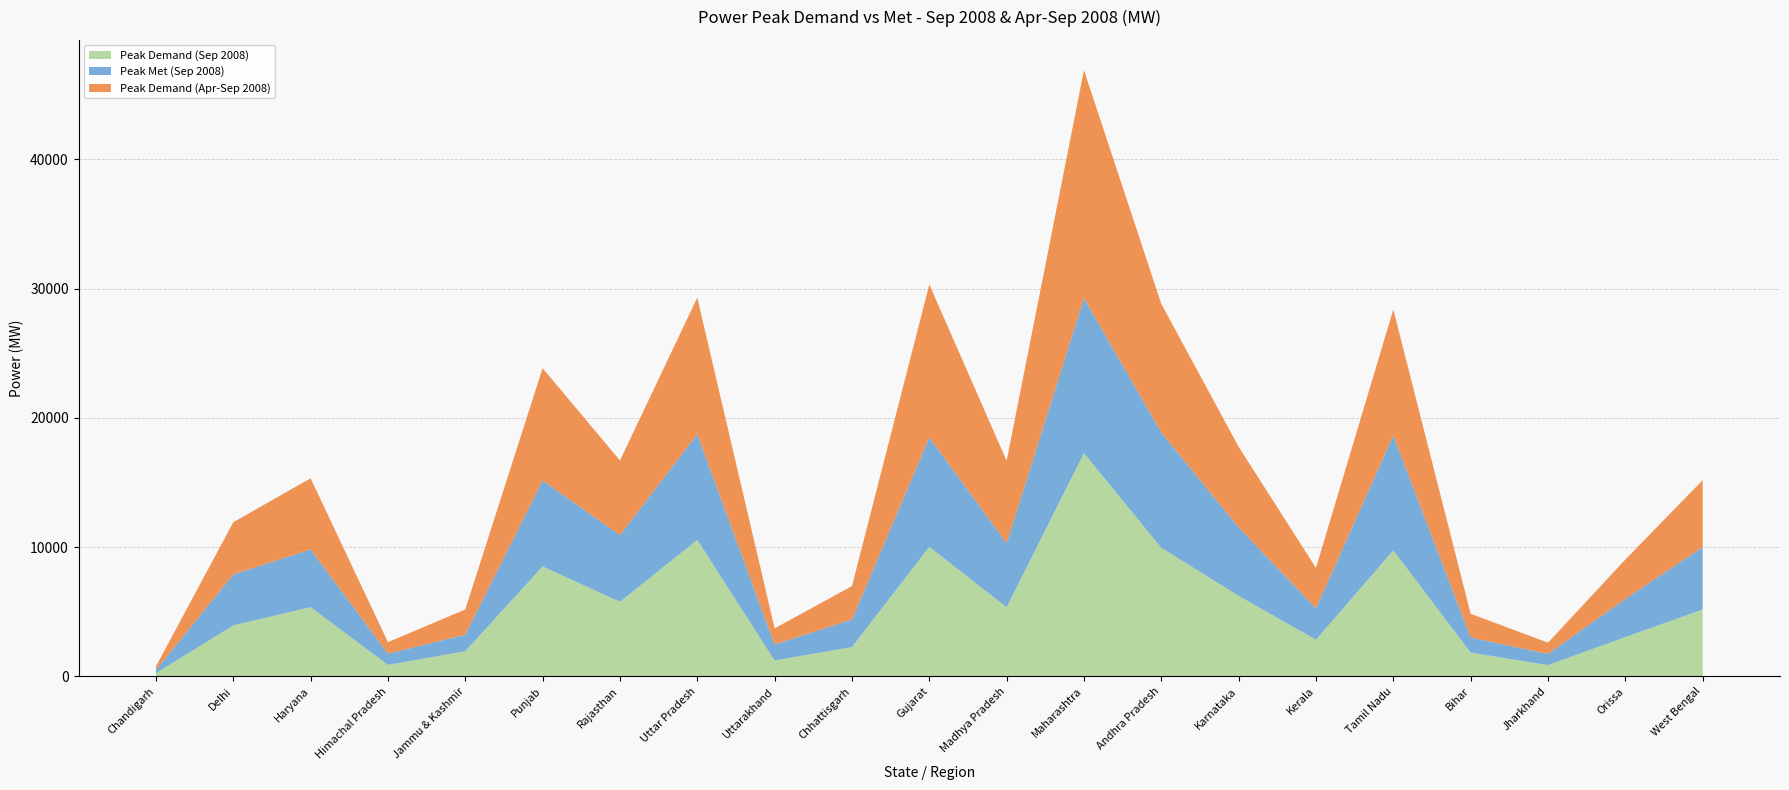

Reading right to left, list all the values displayed in this chart.

Peak Demand (Sep 2008): 5176	3040	872	1842	9750	2836	6235	9950	17274	5348	10028	2268	1232	10564	5772	8511	1950	889	5355	3945	246
Peak Met (Sep 2008): 4834	2958	865	1163	8894	2439	5295	8926	11992	4958	8456	2138	1232	8180	5163	6649	1279	869	4466	3945	246
Peak Demand (Apr-Sep 2008): 5177	3040	872	1842	9750	3120	6235	9950	17642	6376	11841	2582	1251	10564	5772	8690	1950	890	5511	4036	279